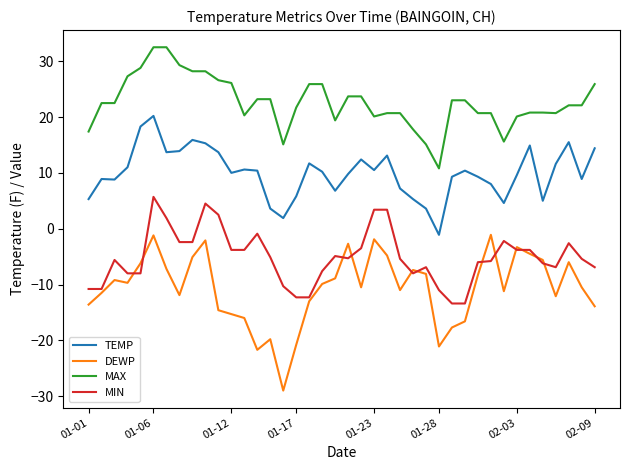

Which series has the largest total across all categories?

MAX